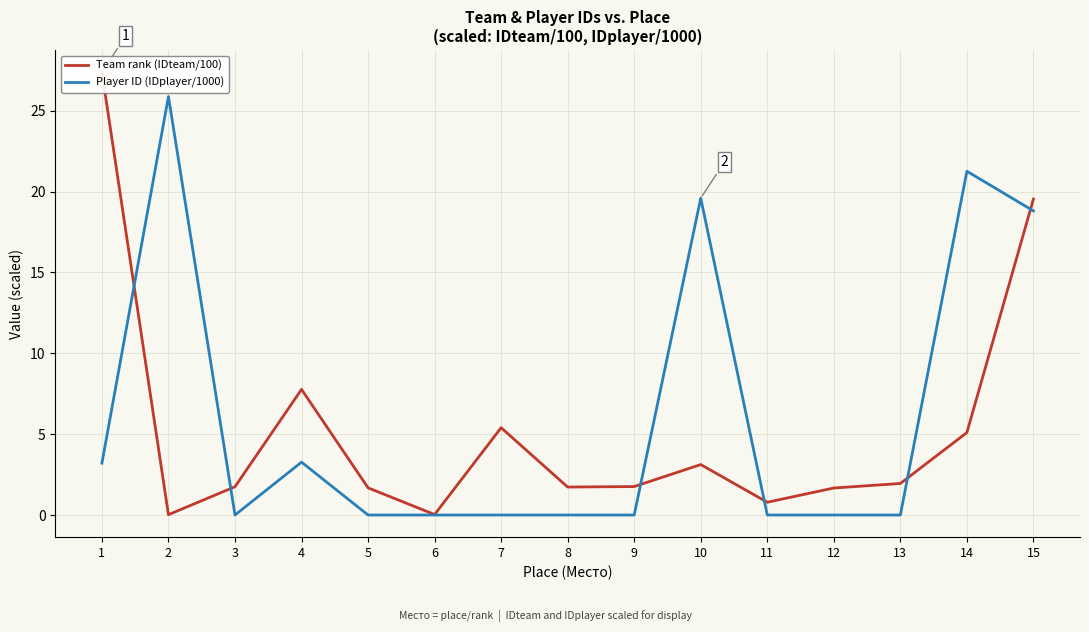

What is the maximum value shown in the chart?

27.4